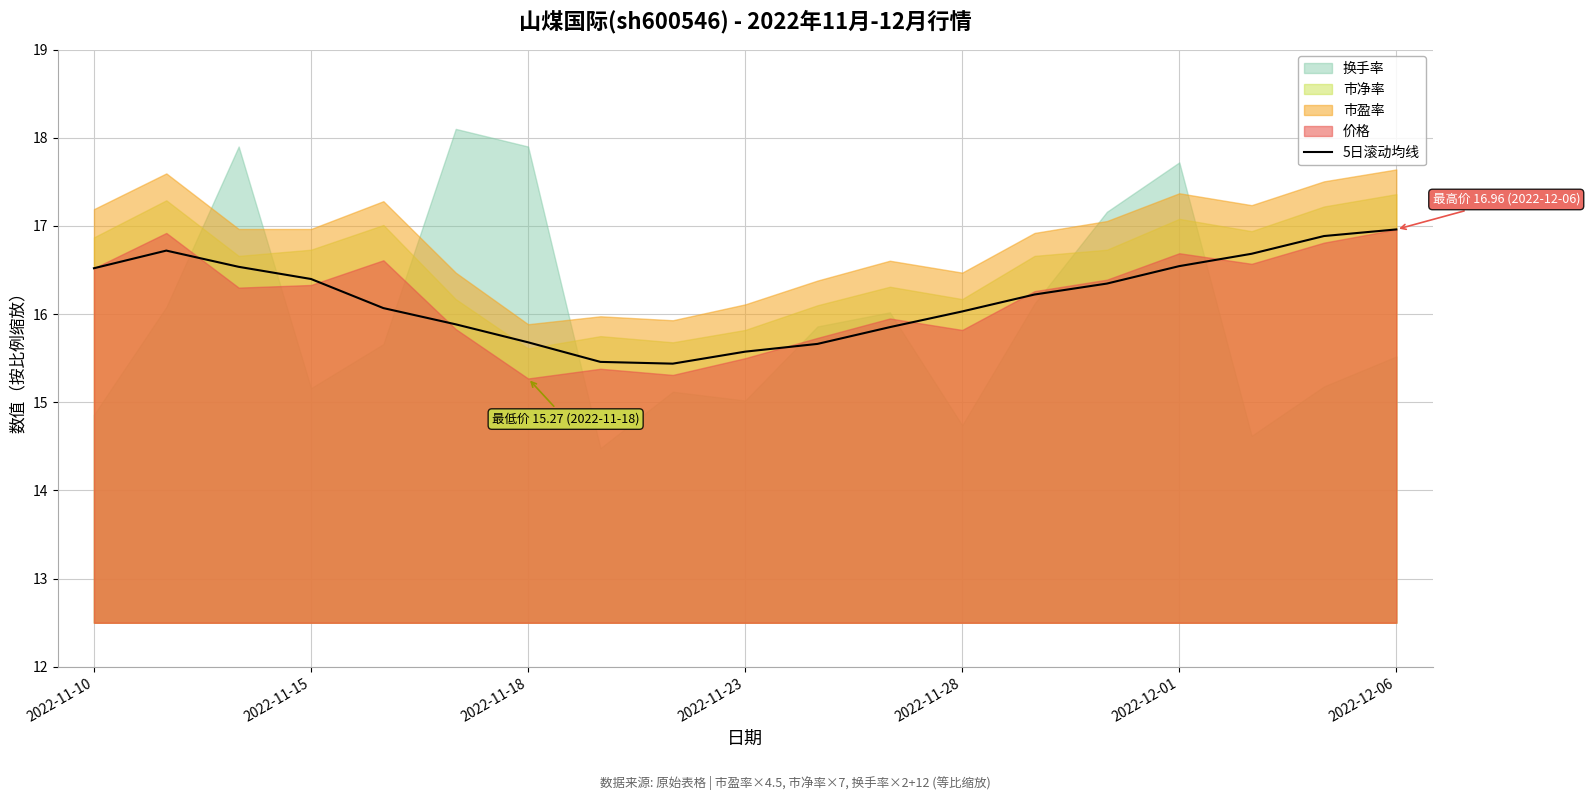

How many lines are shown in the chart?

1